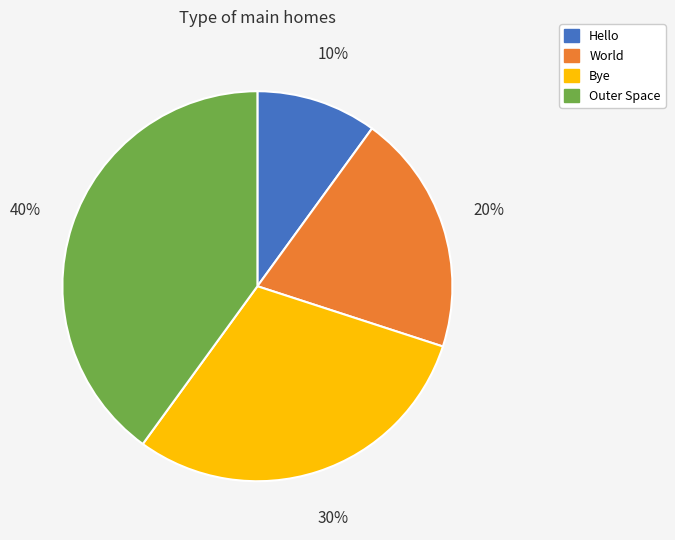

Rank the categories by value from lowest to highest.

Hello, World, Bye, Outer Space